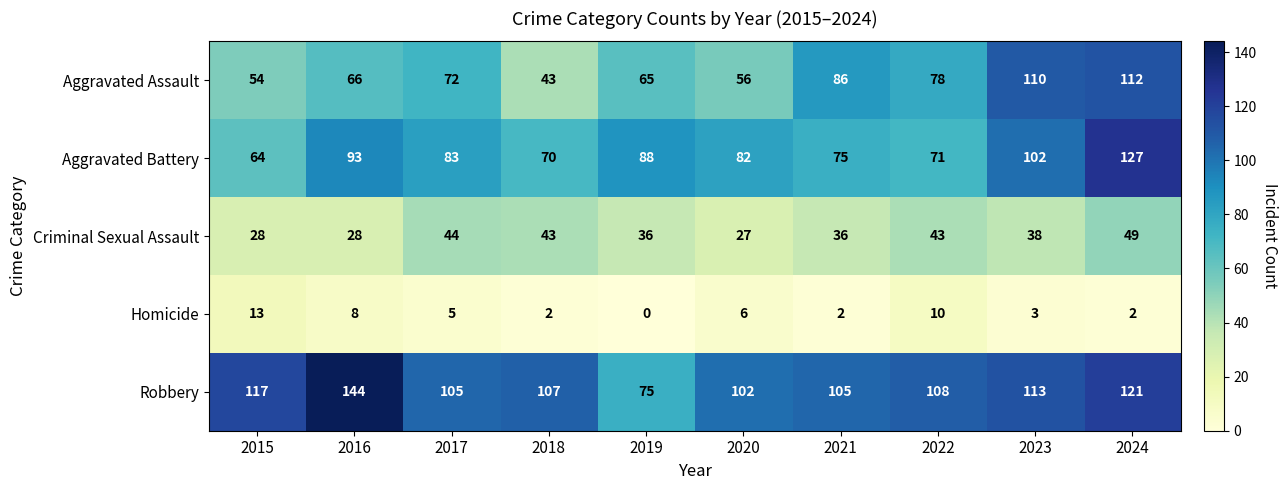

Rank the series by their maximum value, from highest to lowest.

Robbery, Aggravated Battery, Aggravated Assault, Criminal Sexual Assault, Homicide